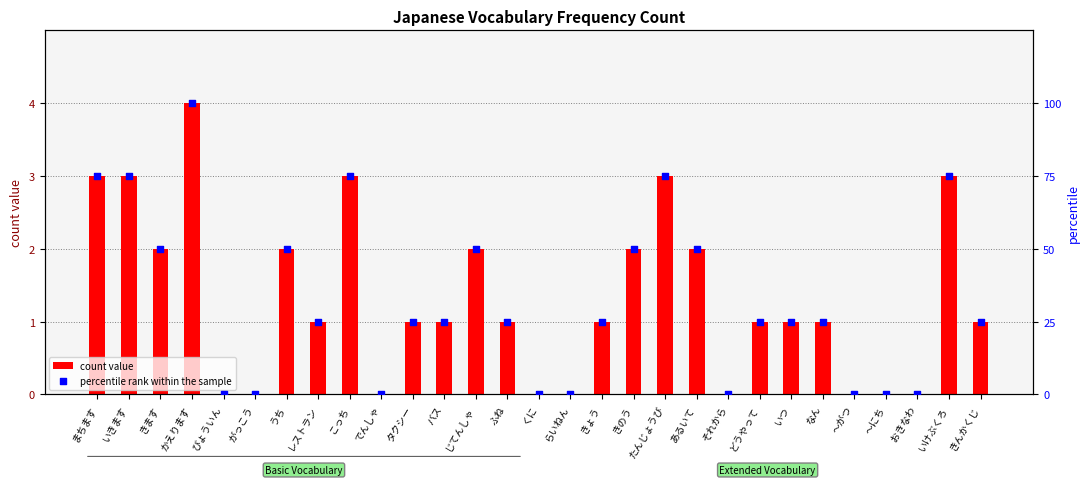

What is the change in value from らいねん to きのう?

+50